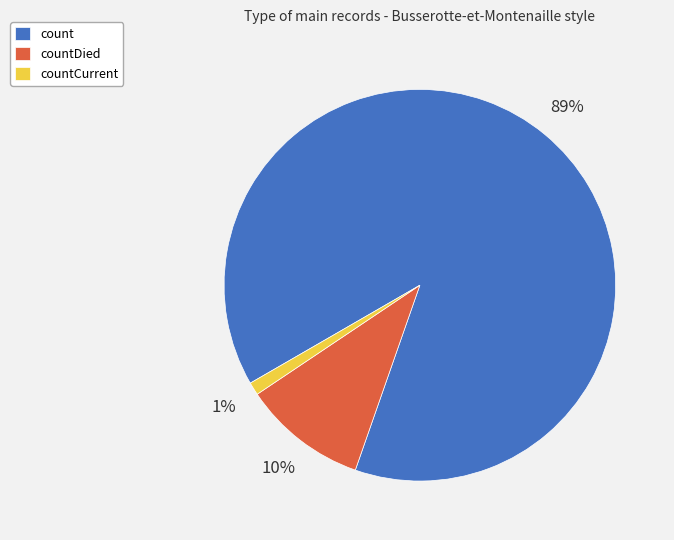

Which category has the biggest portion of the pie?

count